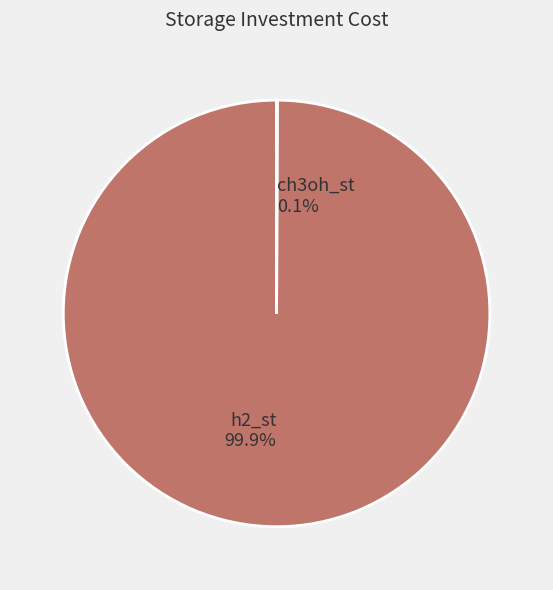

What is the largest slice in the pie chart?

h2_st